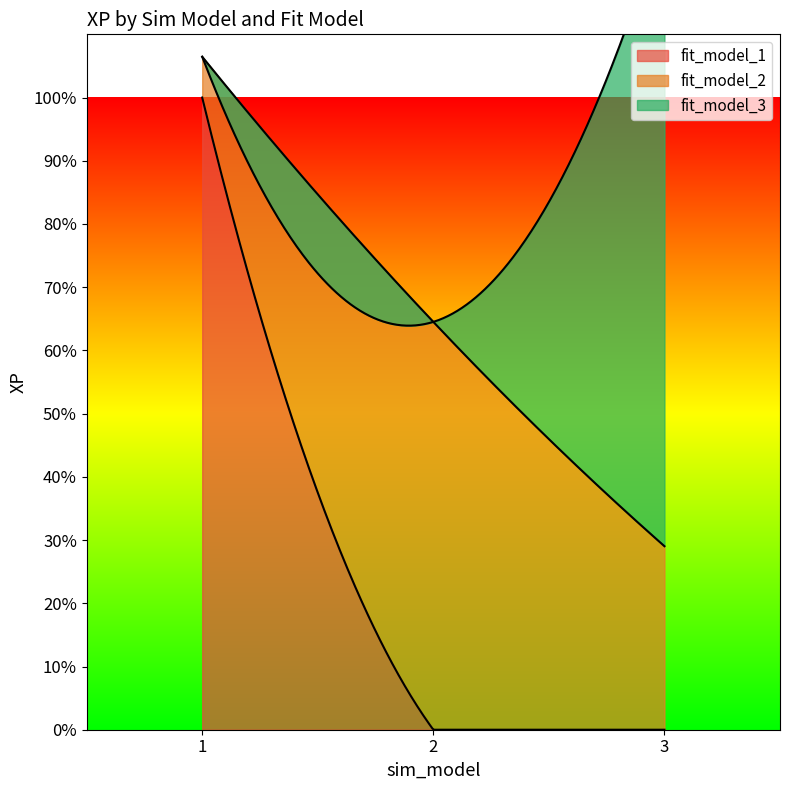

Count the fit_model_1 values in the range 0 to 1.

3